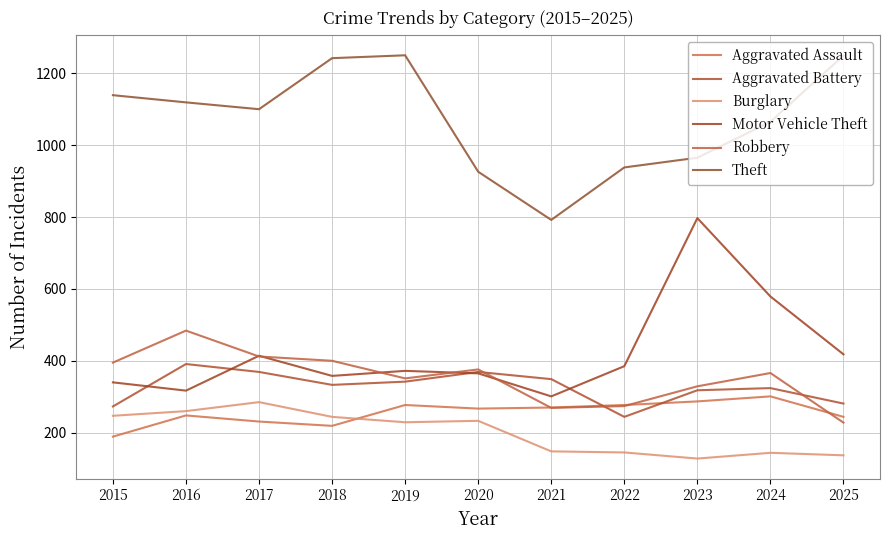

Does the chart have visible grid lines?

Yes